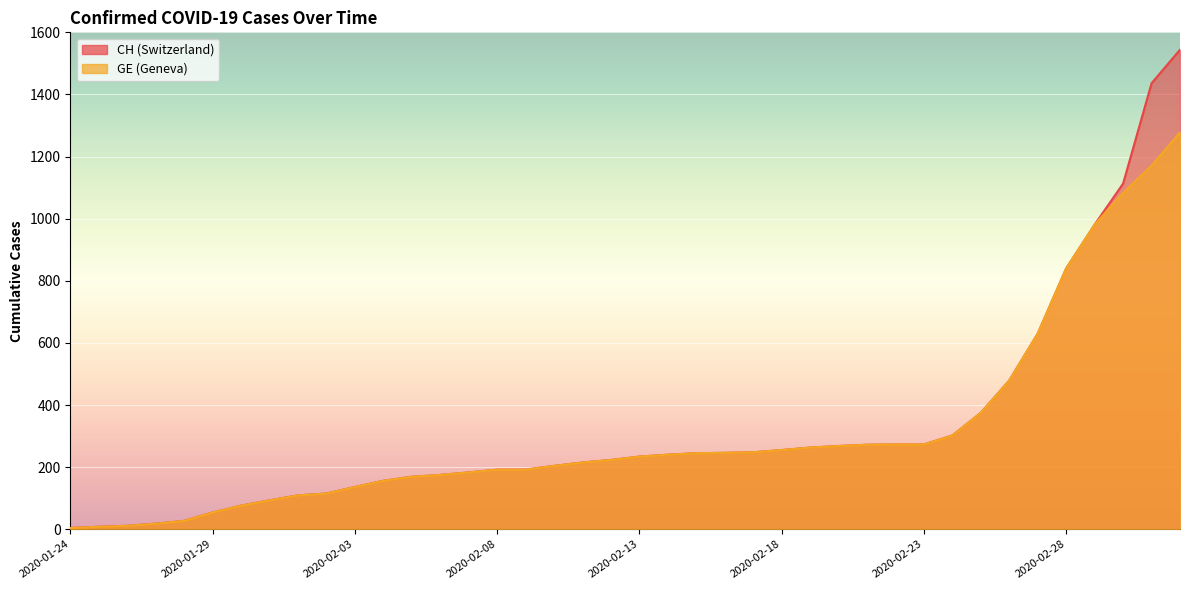

What position from the left is 2020-01-30?

7